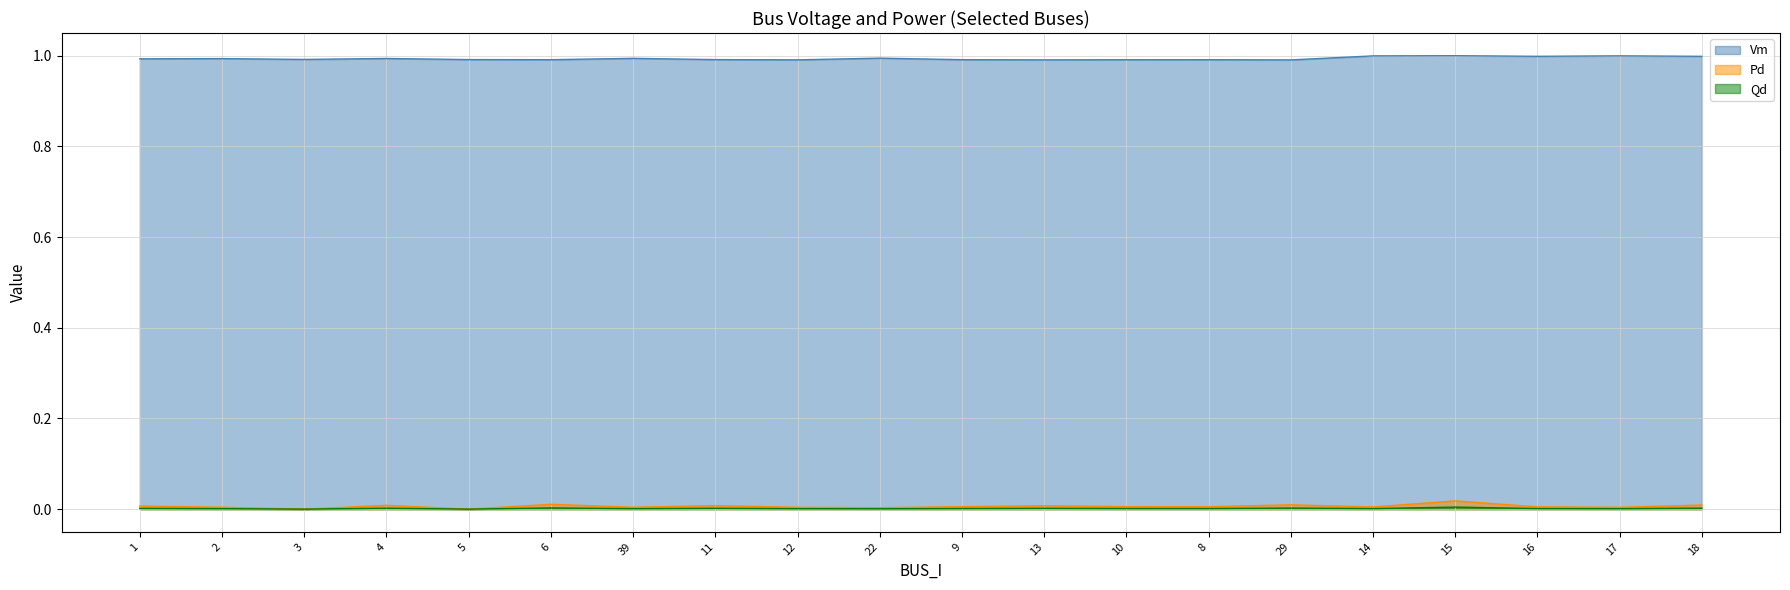

What position from the right is 8?

7